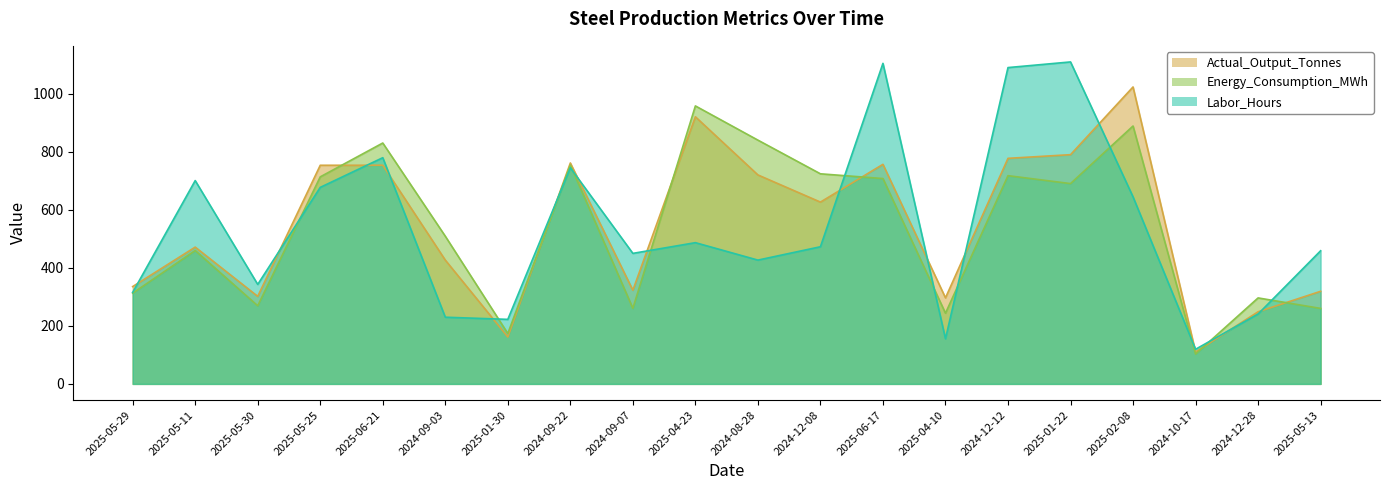

Between 2025-05-30 and 2024-09-03, which series saw the biggest shift?

Energy_Consumption_MWh